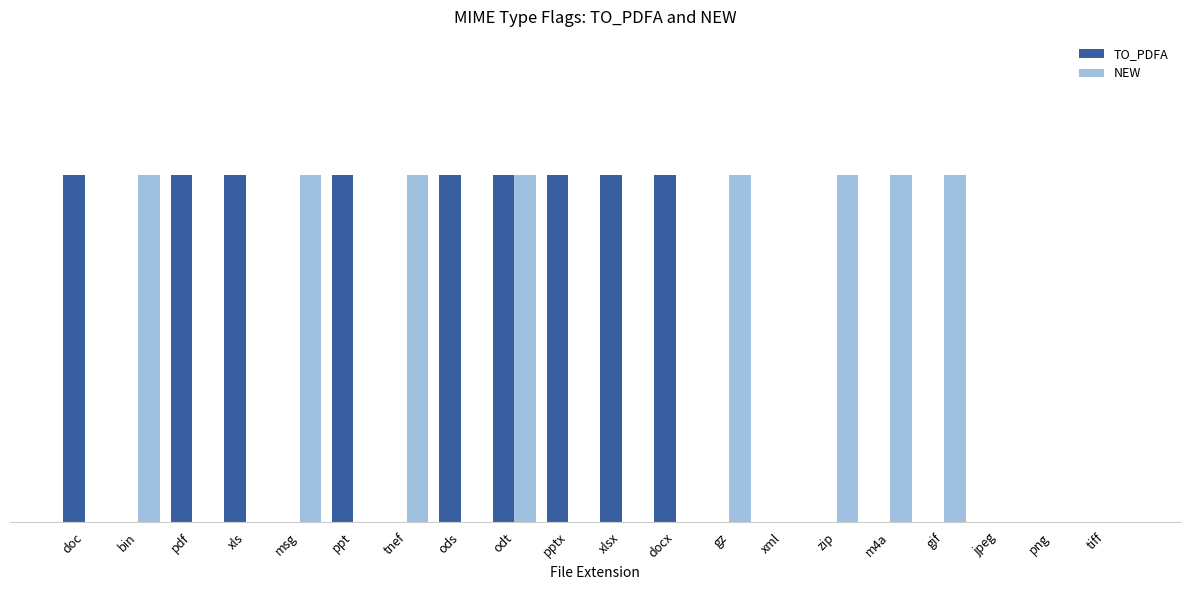

List the series in order of their overall mean, lowest first.

NEW, TO_PDFA